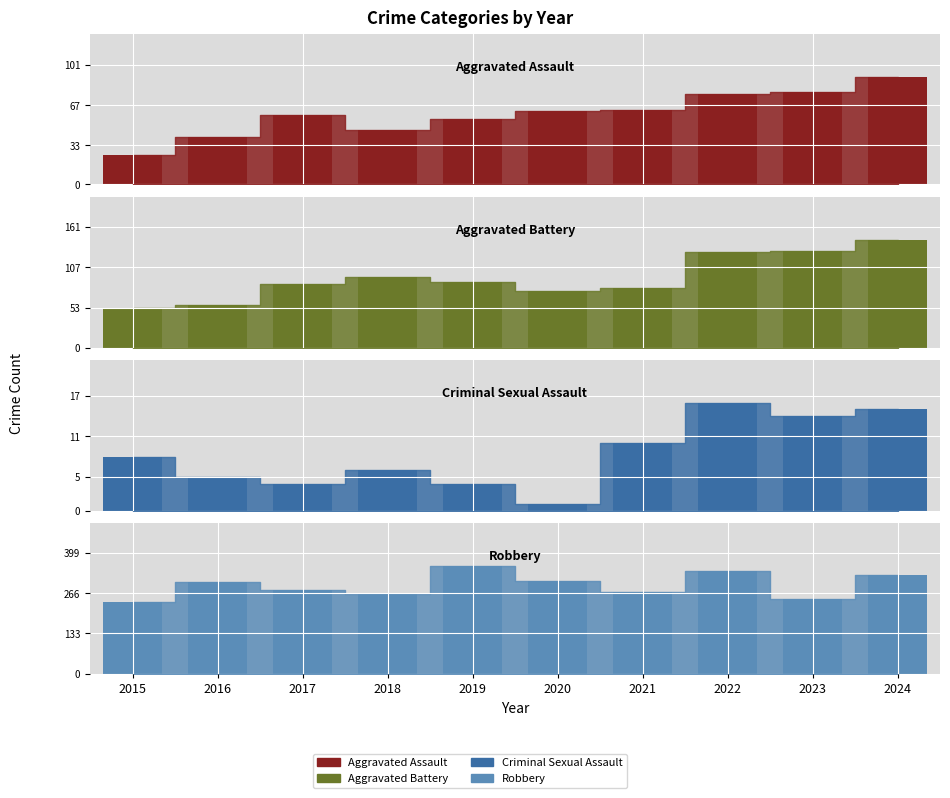

What is the average value?

60